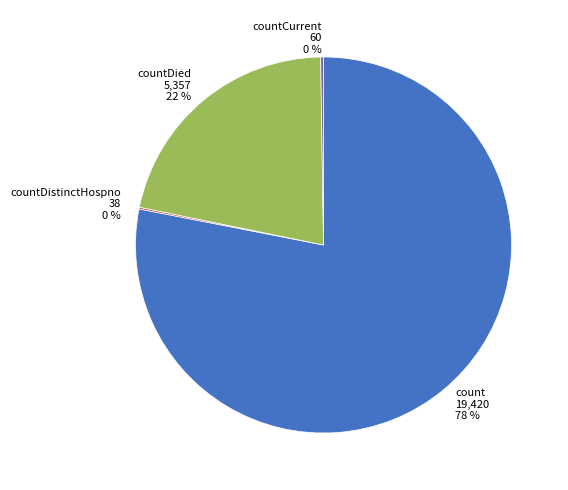

The count slice represents 84% of the pie. True or false?

False